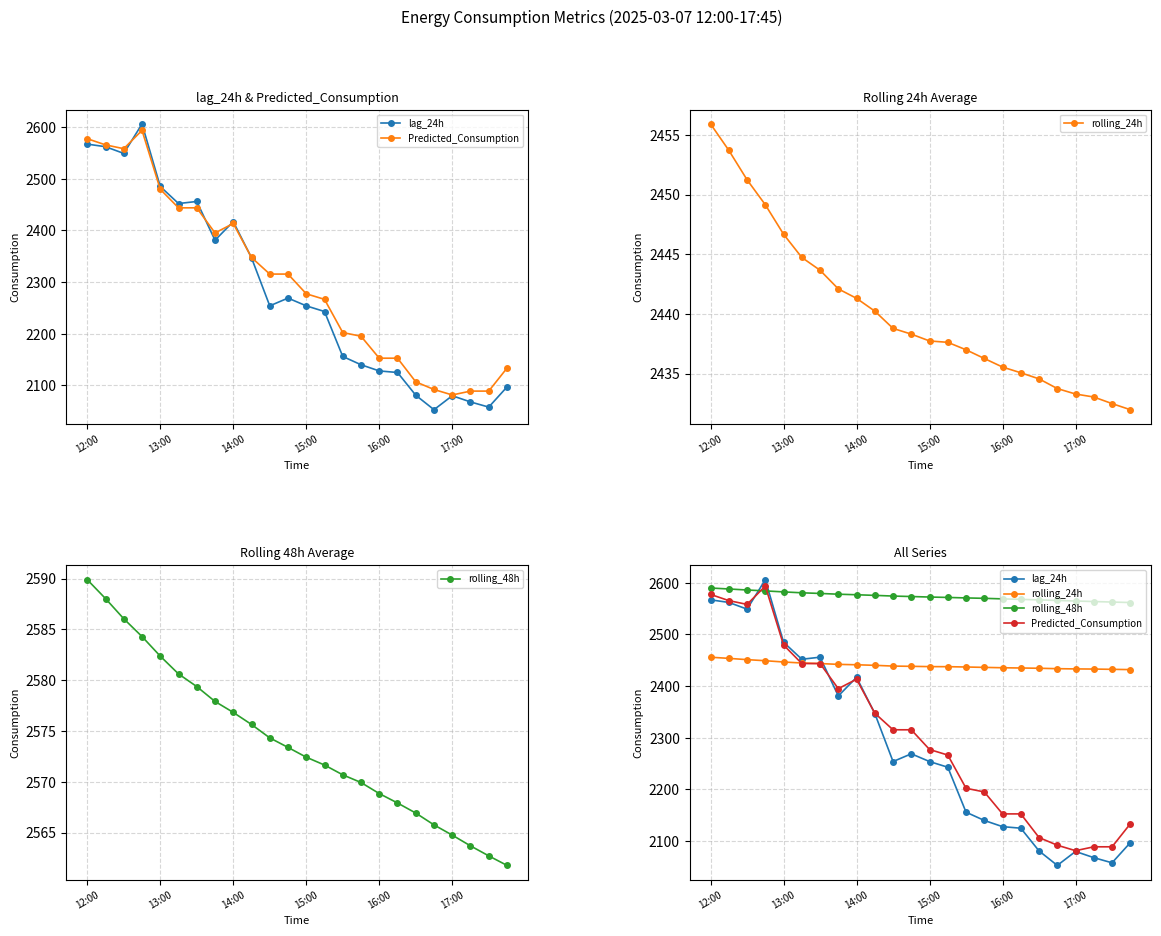

What is the value of the rolling_24h point at the 24th from the left?

2432.0